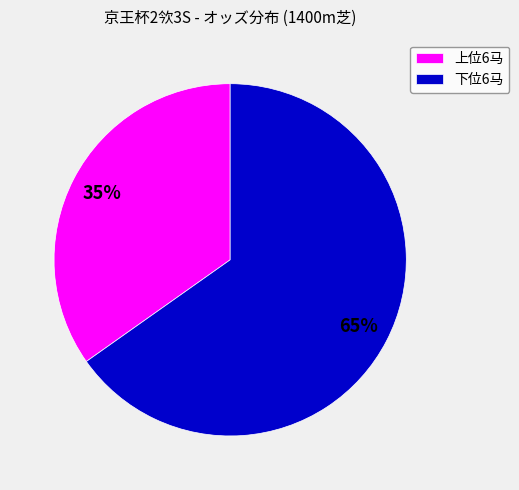

Combined, do 下位6马 and 上位6马 account for over 50%?

Yes